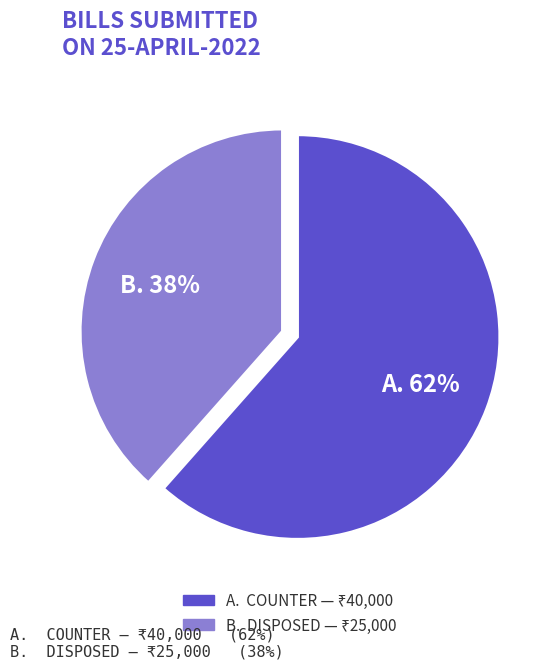

To the nearest percent, what is the average slice percentage?

50%